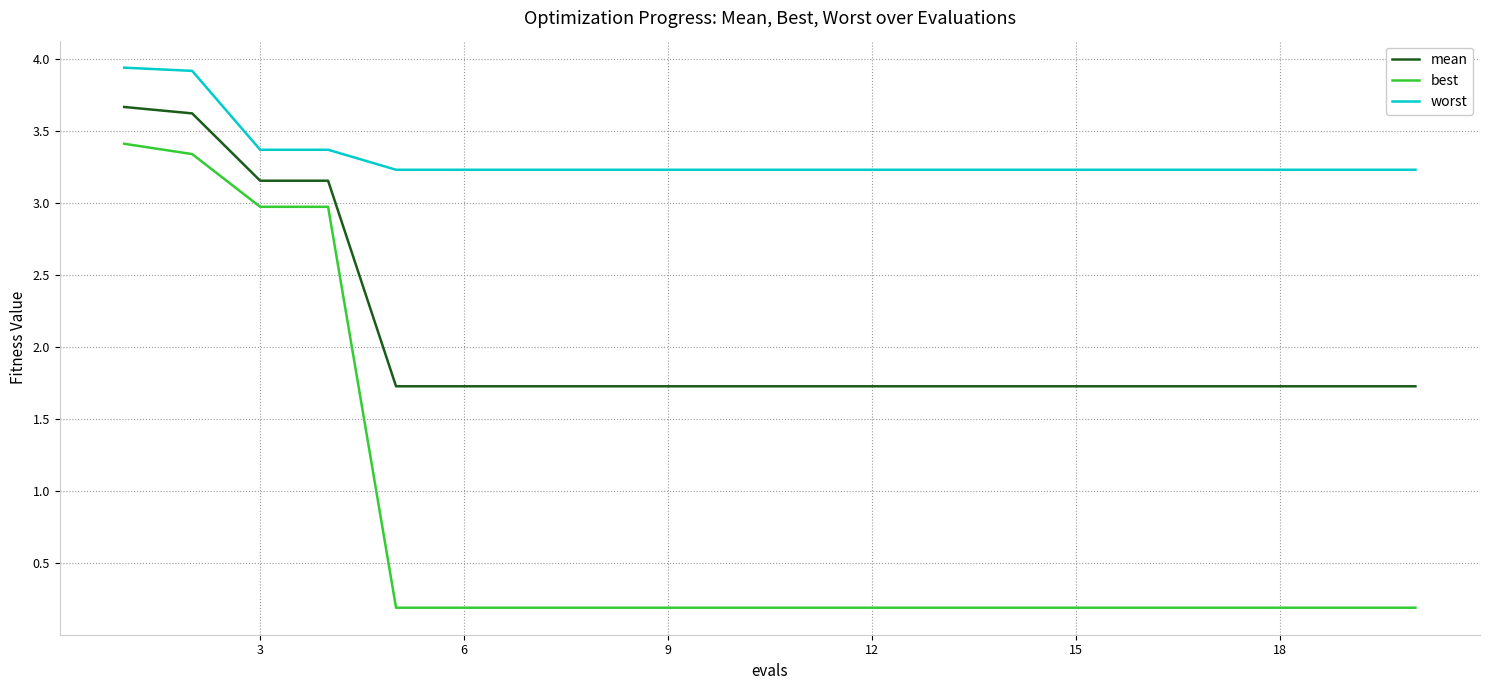

What is the highest value of the best series?

3.4